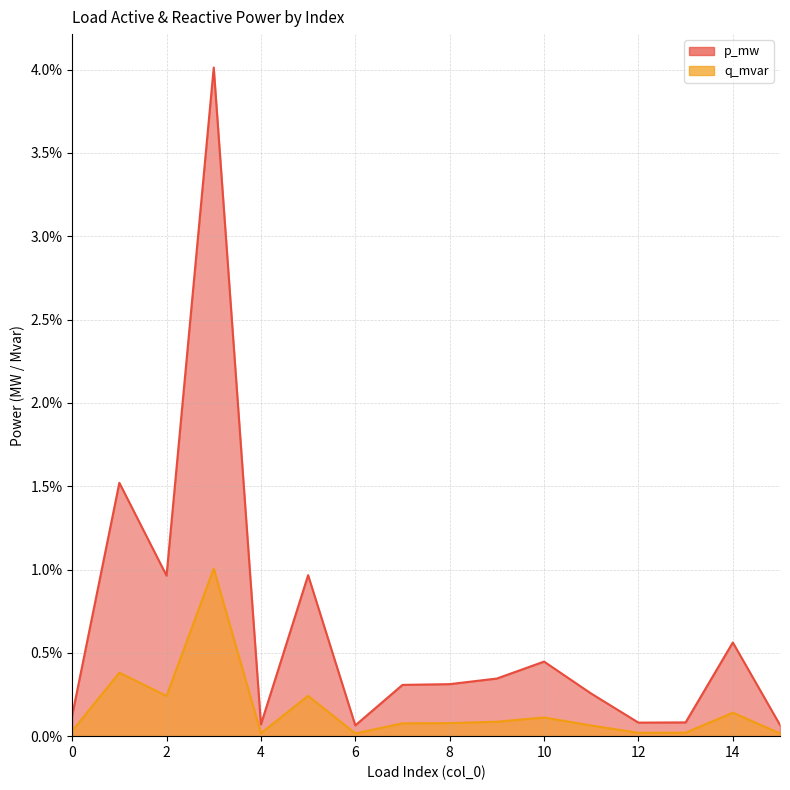

How many lines are shown in the chart?

2